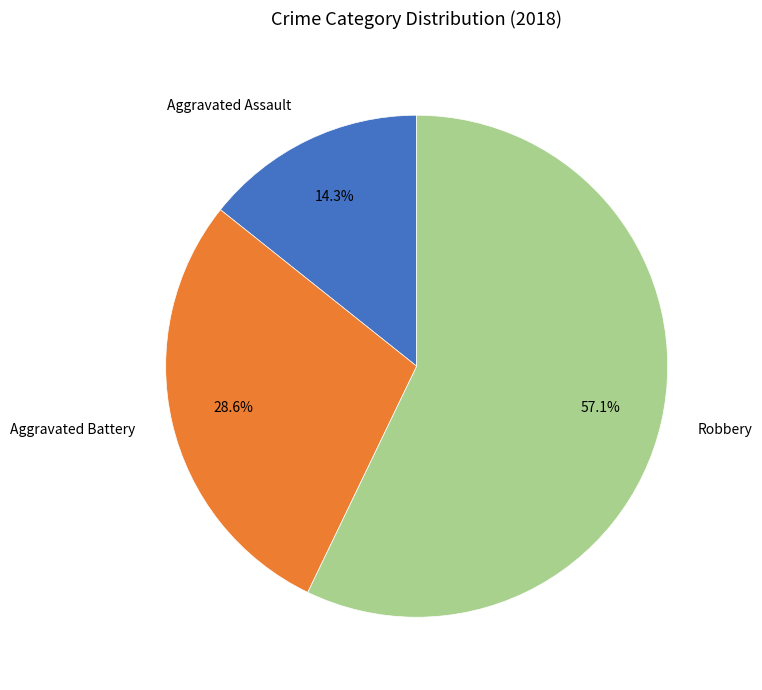

True or false: Aggravated Battery accounts for 29% of the total.

True